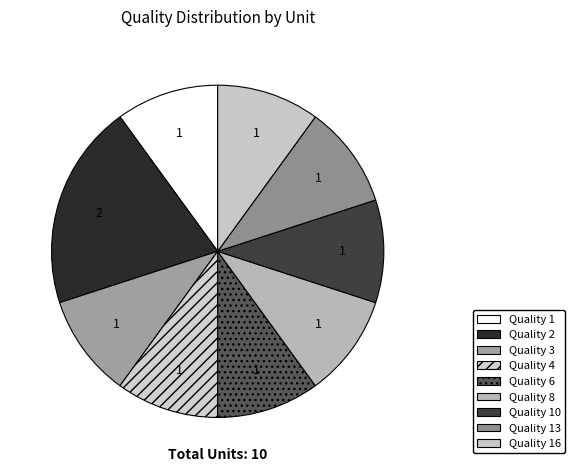

What is the smallest slice in the pie chart?

Quality 1